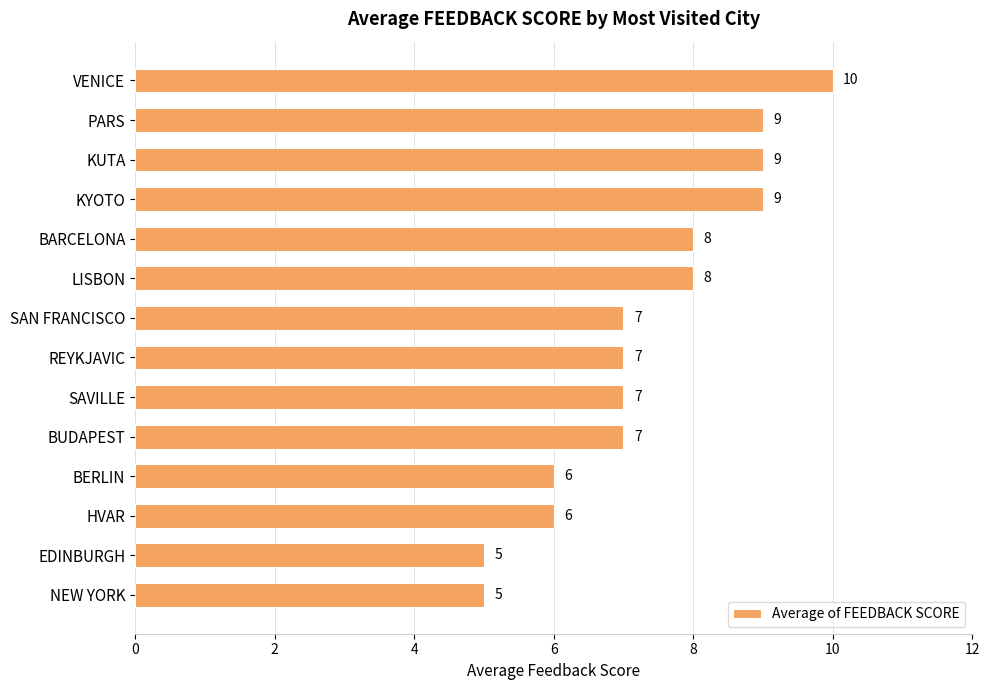

How many distinct data groups are displayed?

1